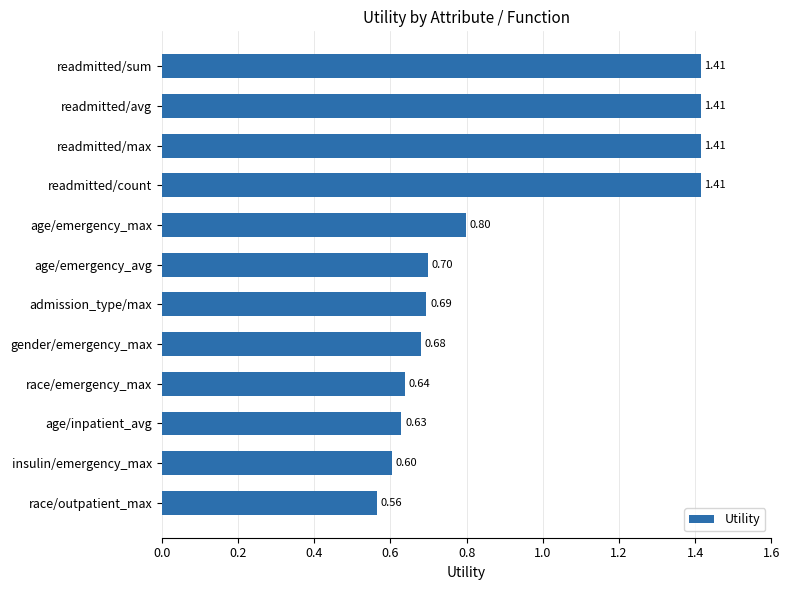

How many bars are there in total?

12